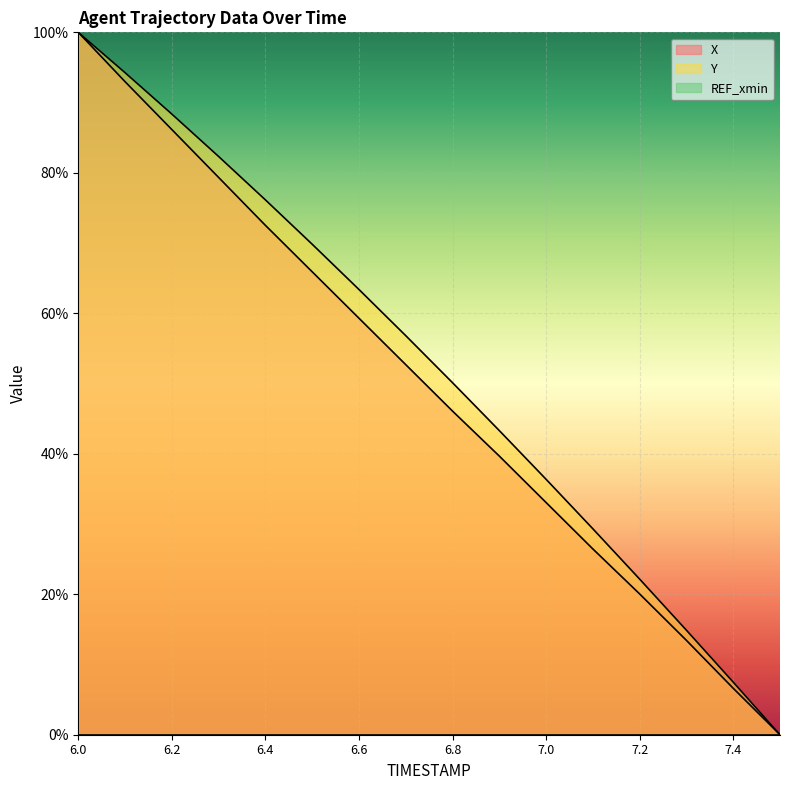

Reading right to left, what are all the values shown in this chart?

X: 0.0	6.6	13.4	20.0	26.4	33.1	39.7	46.1	52.7	59.3	65.9	72.5	79.3	86.2	93.0	100.0
Y: 0.0	7.5	14.9	22.2	29.3	36.4	43.3	50.1	56.8	63.4	69.8	76.1	82.3	88.4	94.3	100.0